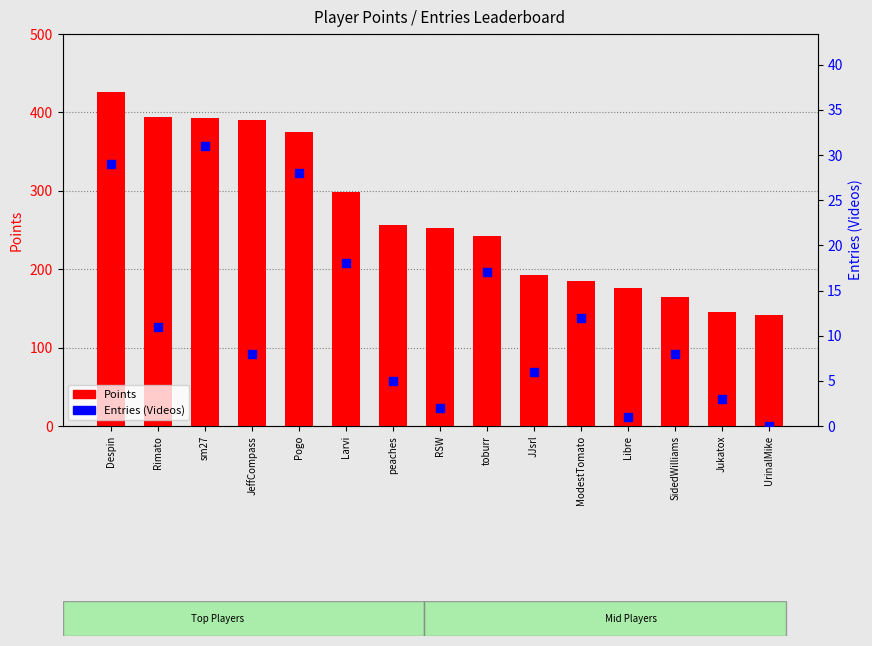

What is the total value across all series at toburr?

259